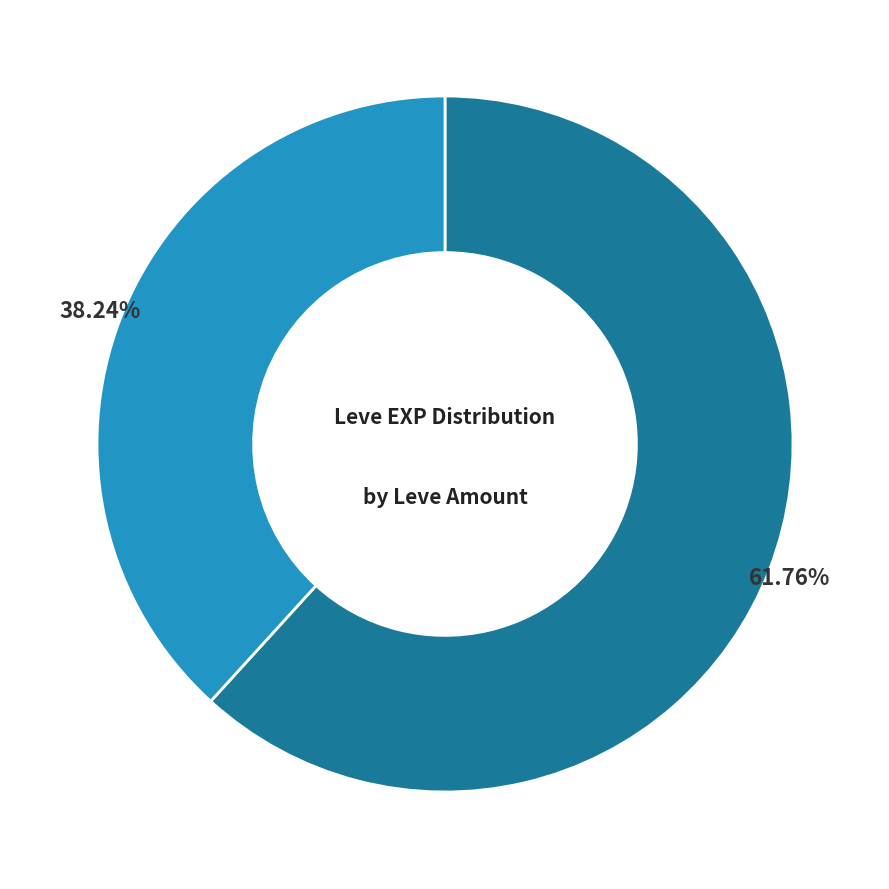

Is there a majority slice in this chart?

Yes